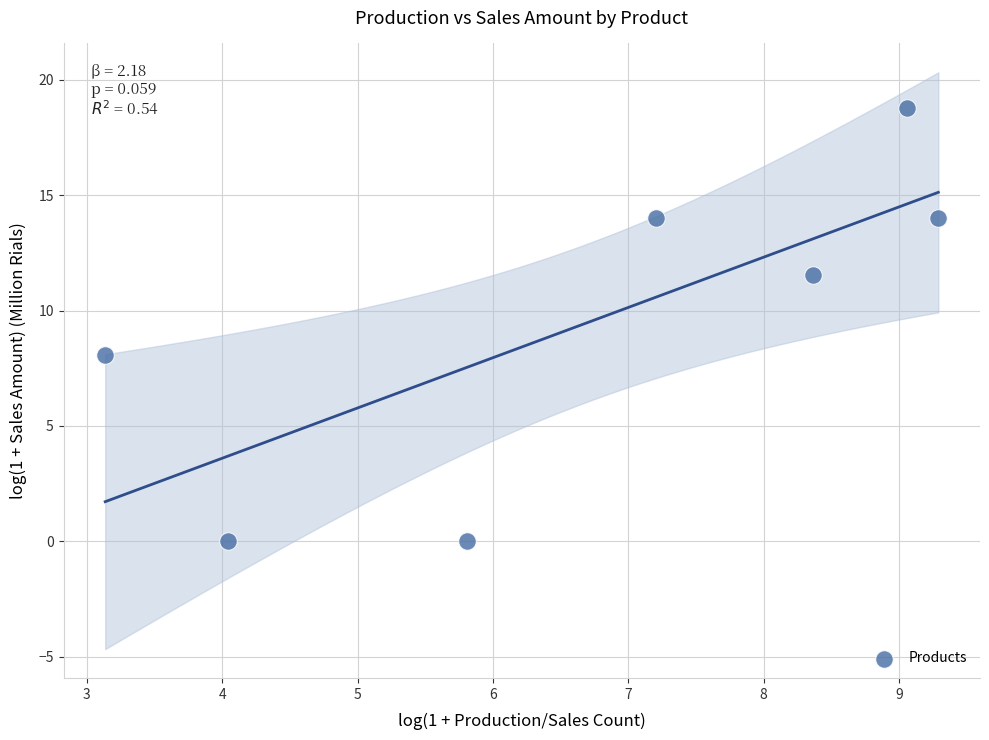

What Y value in the scatter plot is closest to 9?

8.1